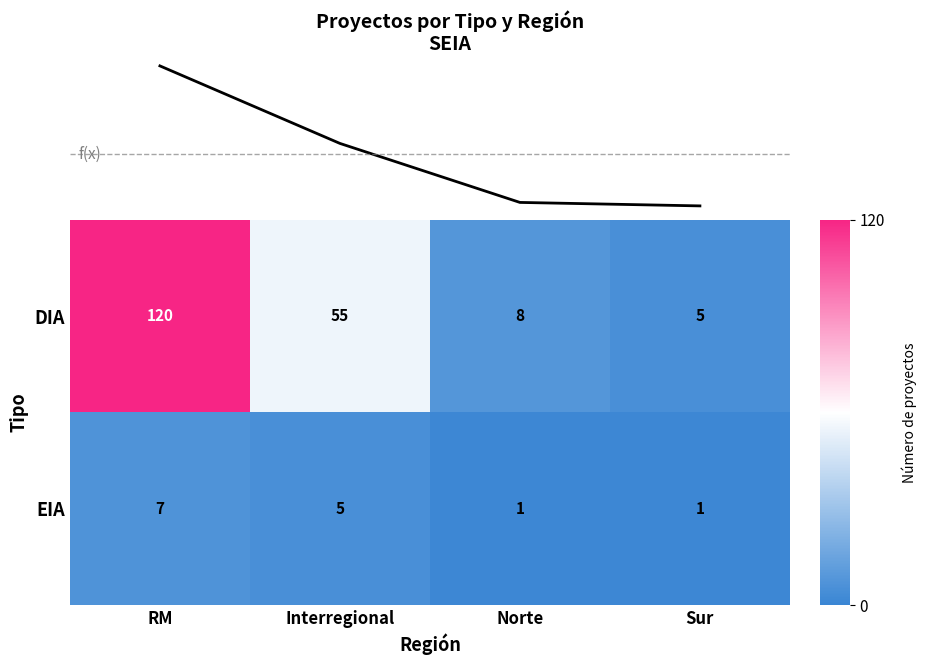

Where does the EIA series first go above 5?

RM